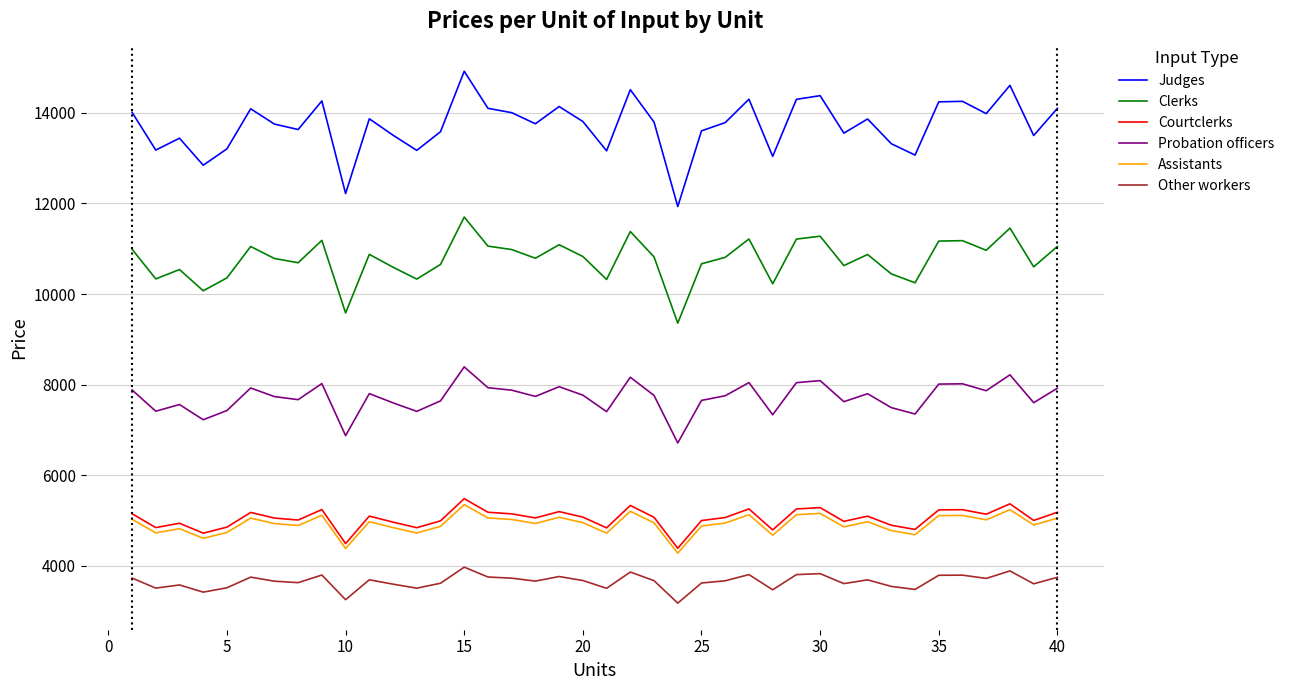

True or false: Probation officers and Assistants cross at least once.

False